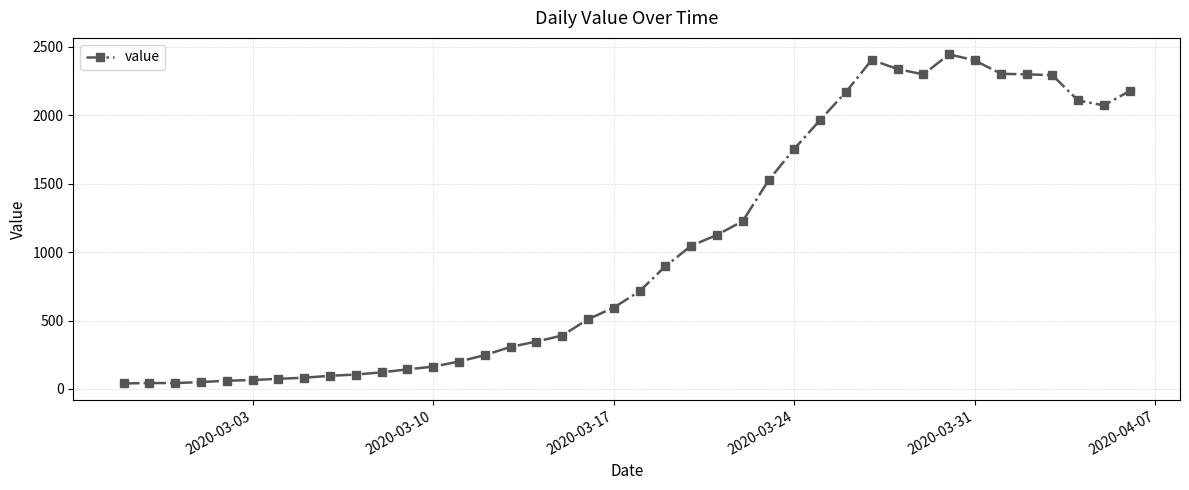

What is the difference between the maximum and minimum values?

2405